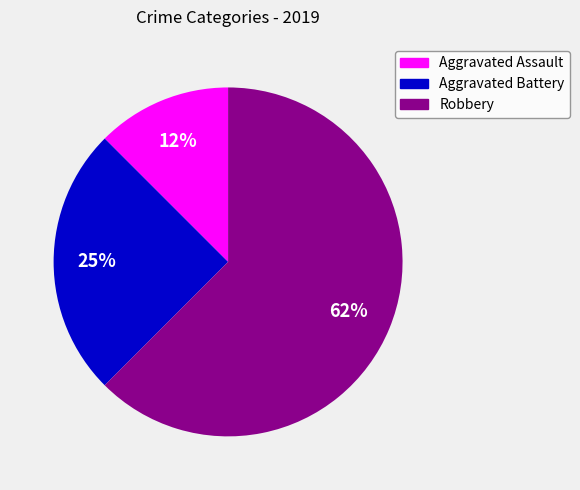

Which slice is the smallest?

Aggravated Assault